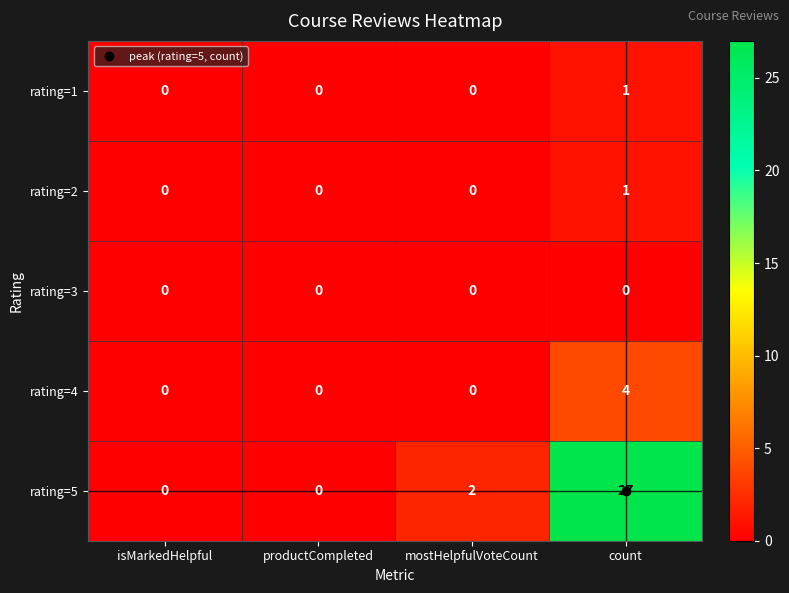

True or false: rating=3 has a value of 0 at count.

True